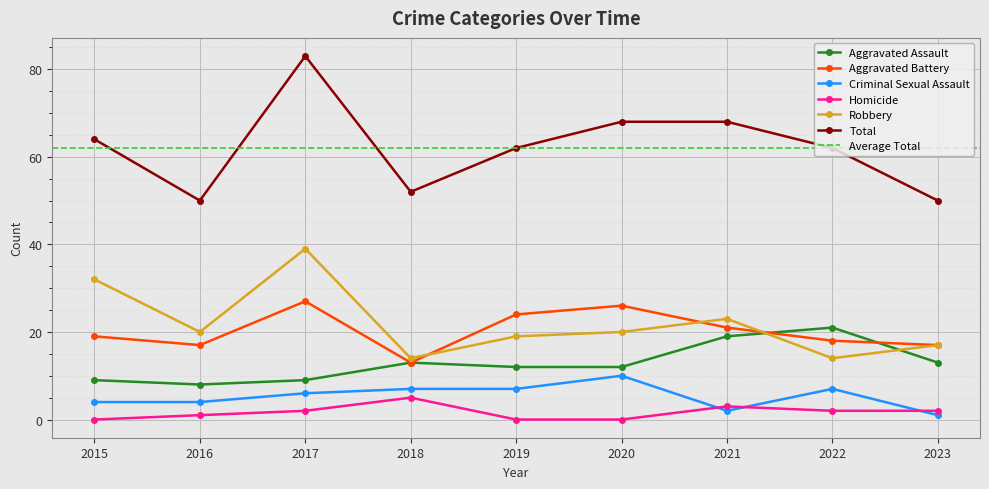

What is the value of the Criminal Sexual Assault point at the 1st from the left?

4